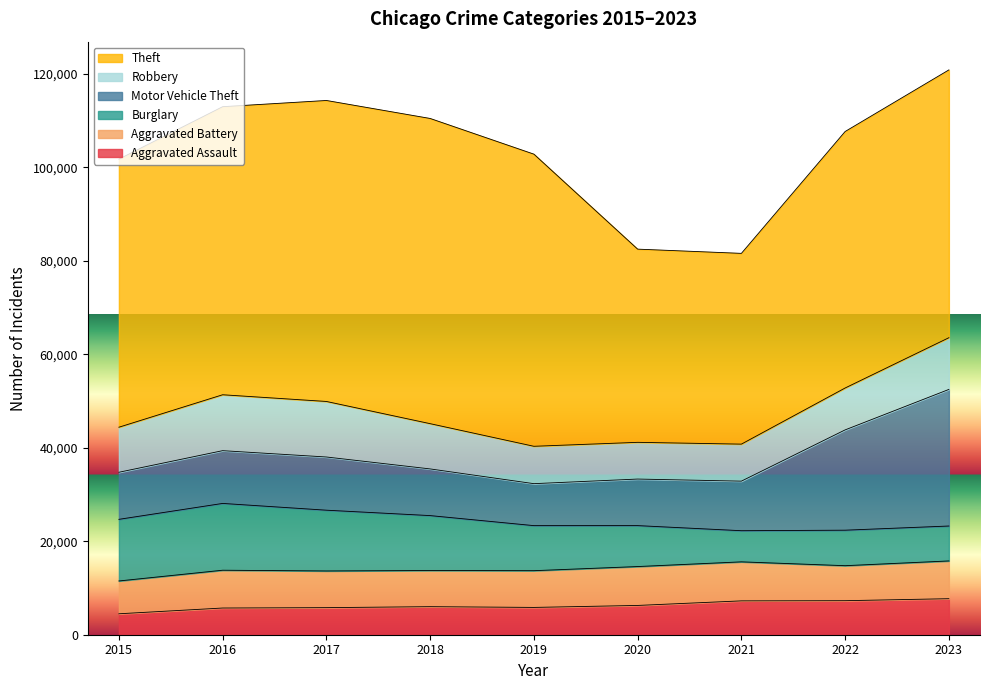

Between 2016 and 2017, which is larger?

2017